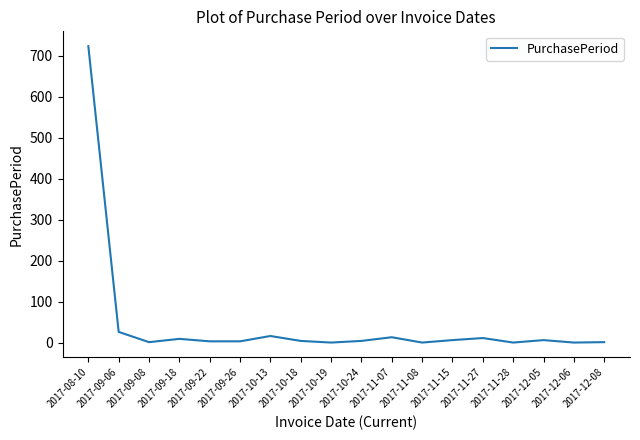

Approximately how many times larger is the value at 2017-12-05 compared to 2017-12-08?

3.5